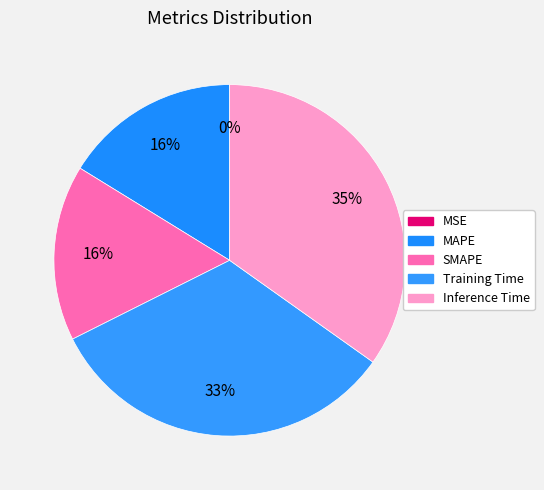

What percentage do Training Time and Inference Time together represent?

67.6%